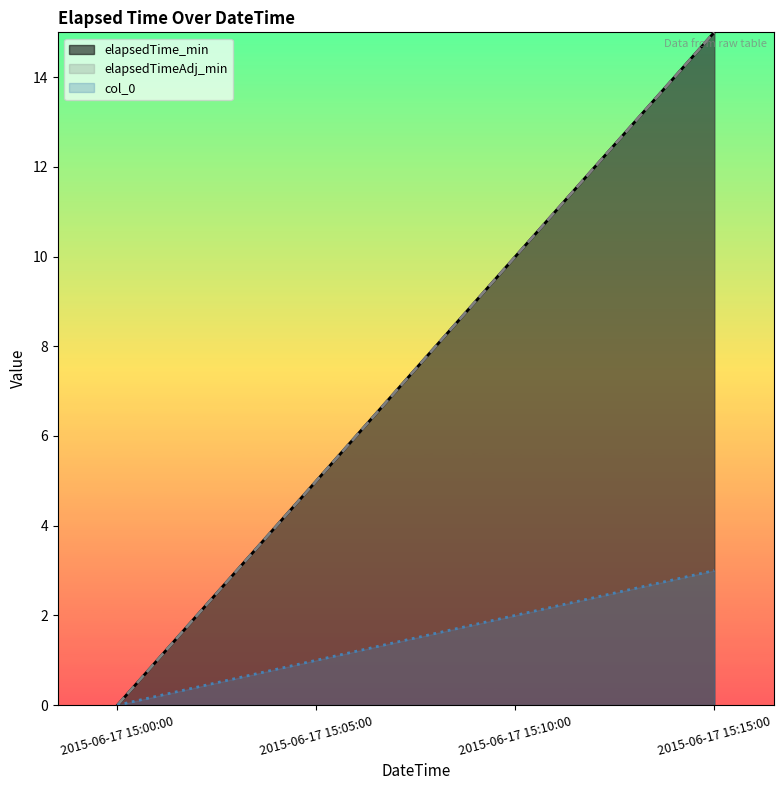

Which has a higher value, 2015-06-17 15:05:00 or 2015-06-17 15:00:00?

2015-06-17 15:05:00